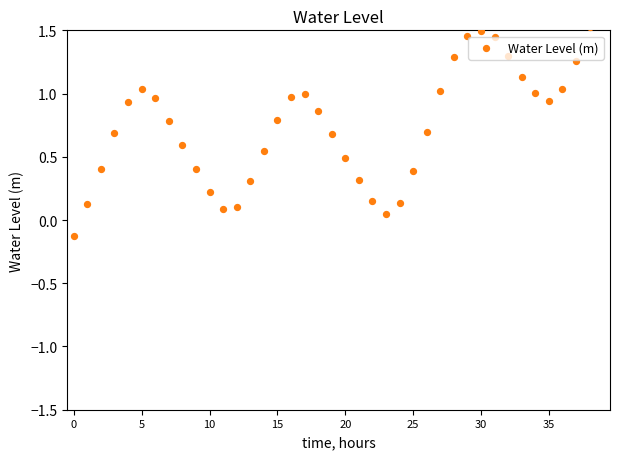

Between 39 and 17, which is larger?

39